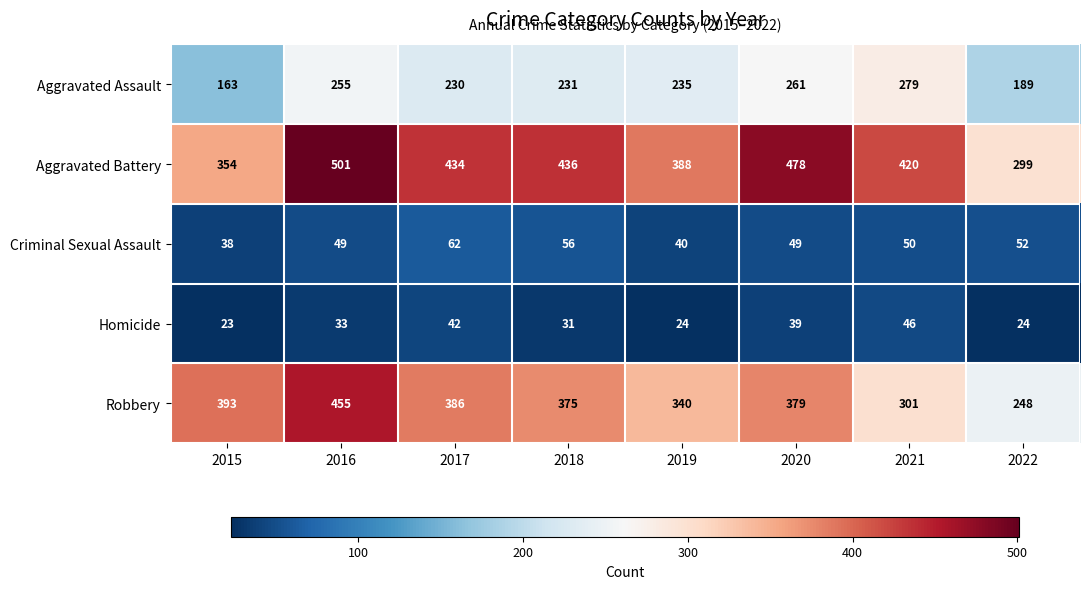

What is the average value of the Aggravated Battery series?

414